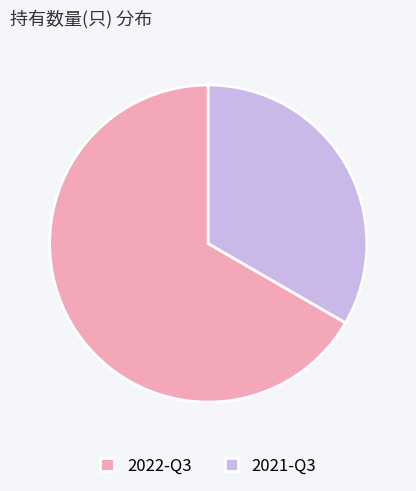

Is it true that 2021-Q3 is 20% of the pie?

False